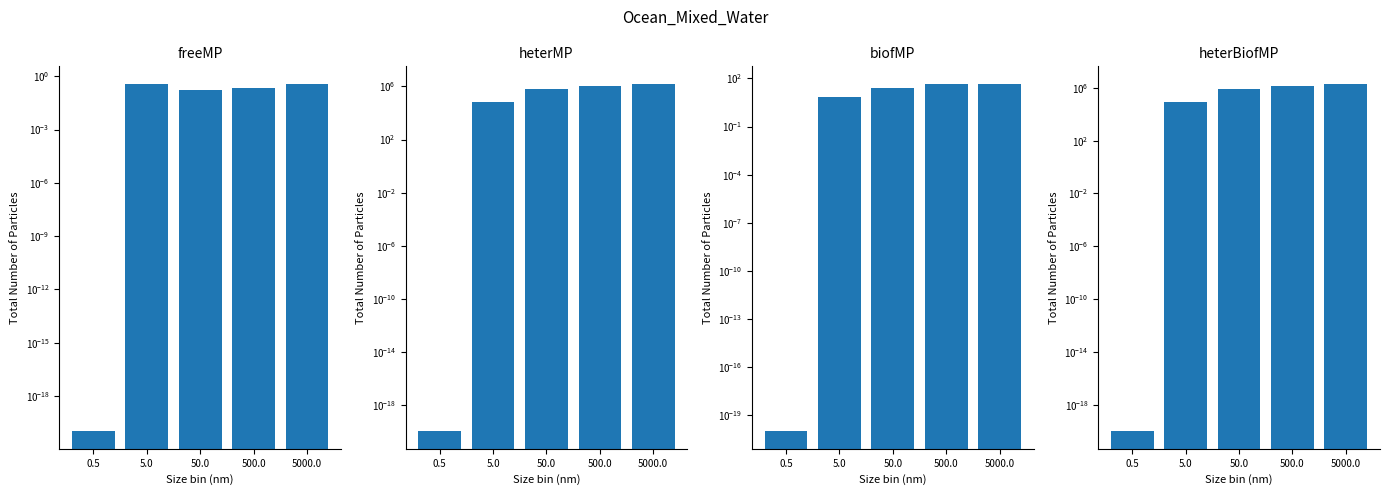

What is the value of the heterMP bar at the 4th from the left?

1077200.0